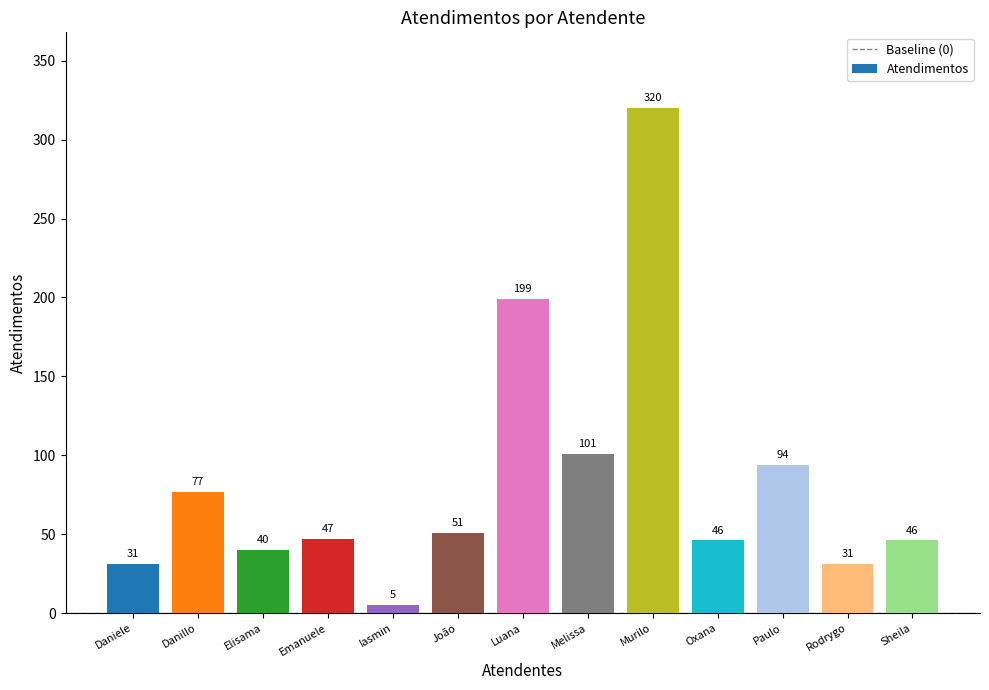

What is the sum of the values at Paulo and Rodrygo?

125